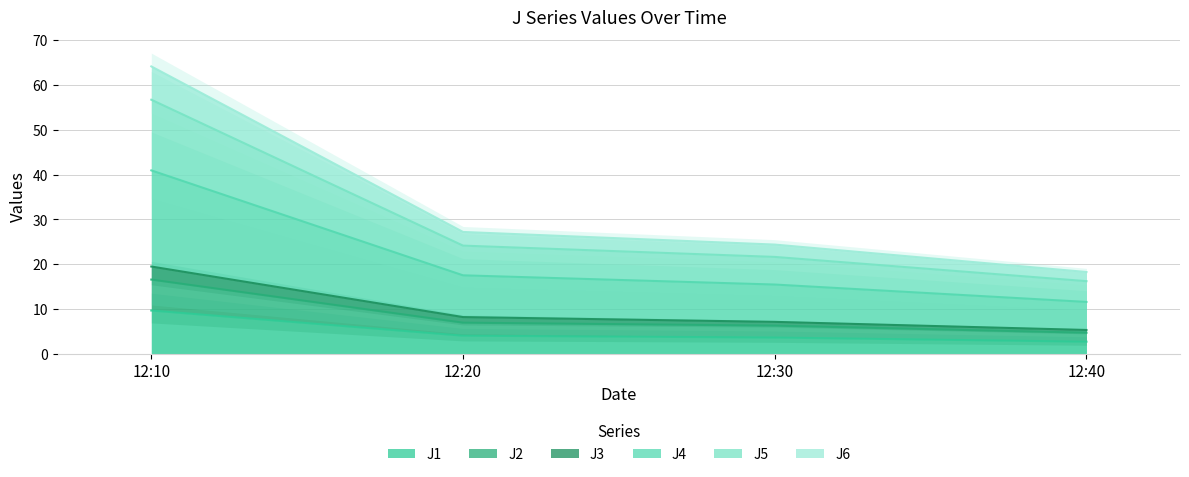

The value of J1 at 12:10 is 9.7. True or false?

True